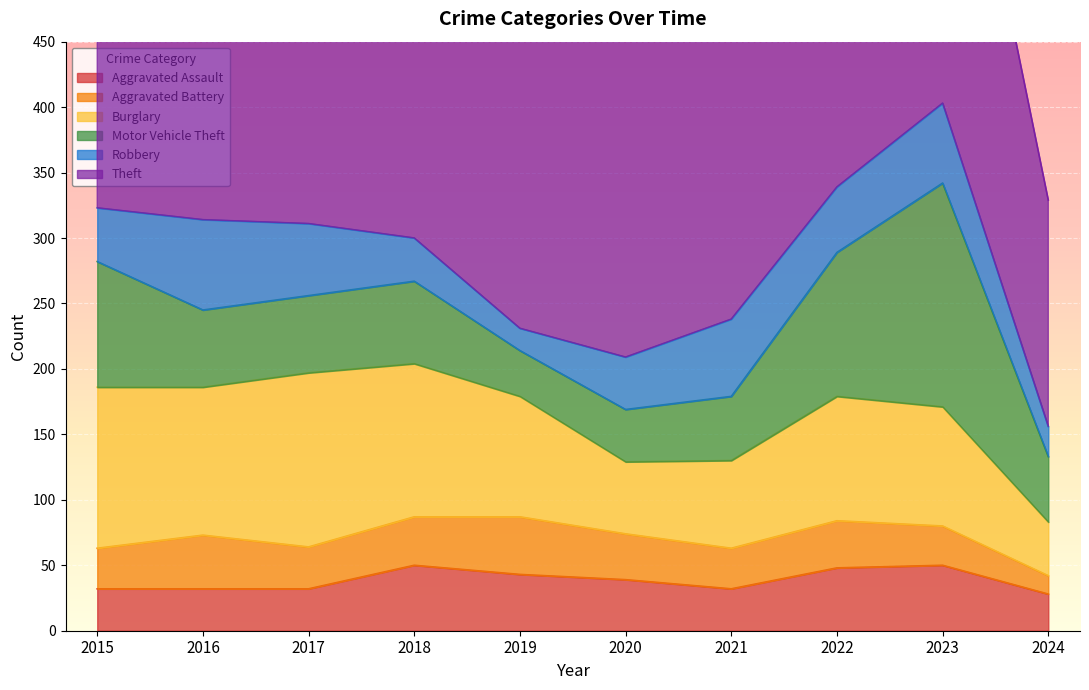

Read the Robbery value at 2022.

50